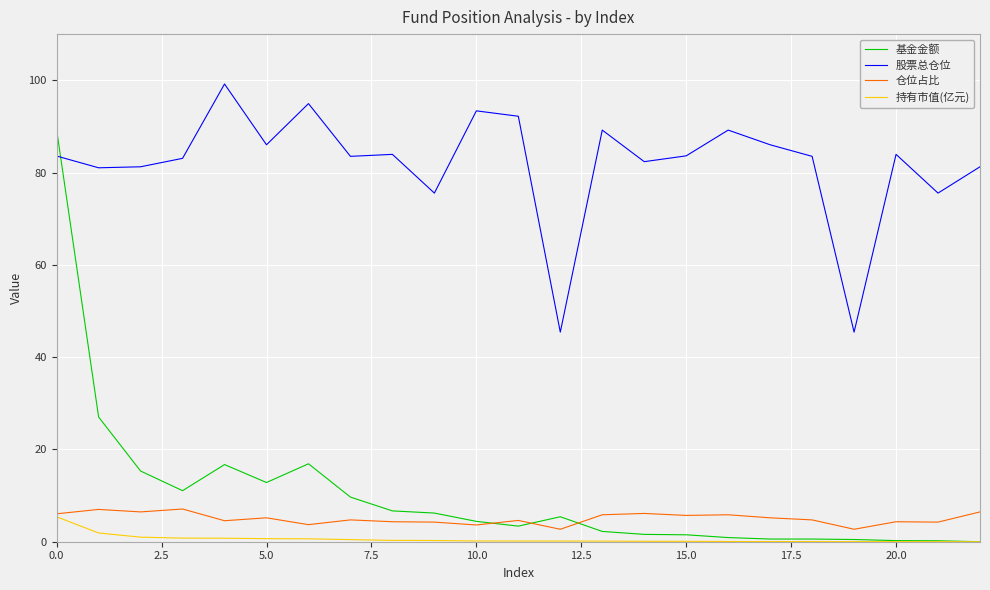

True or false: 股票总仓位 and 持有市值(亿元) cross at least once.

False